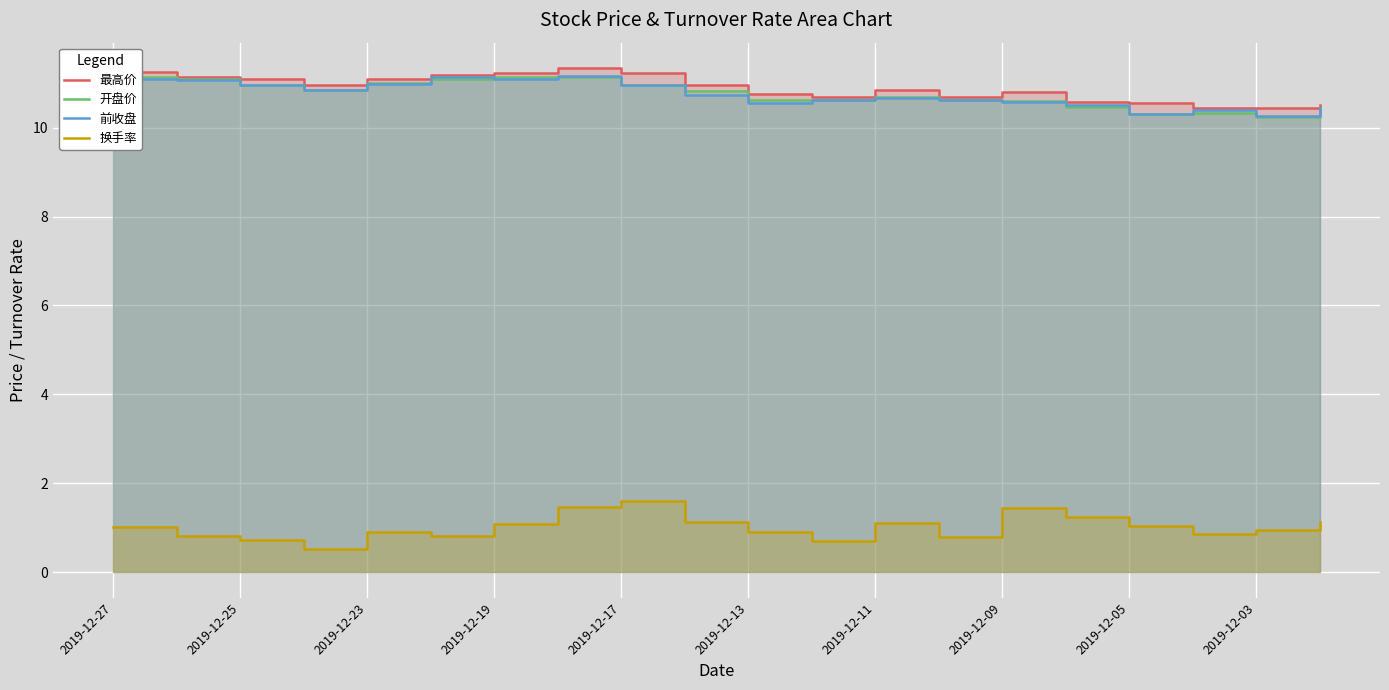

Which series has the largest total across all categories?

最高价